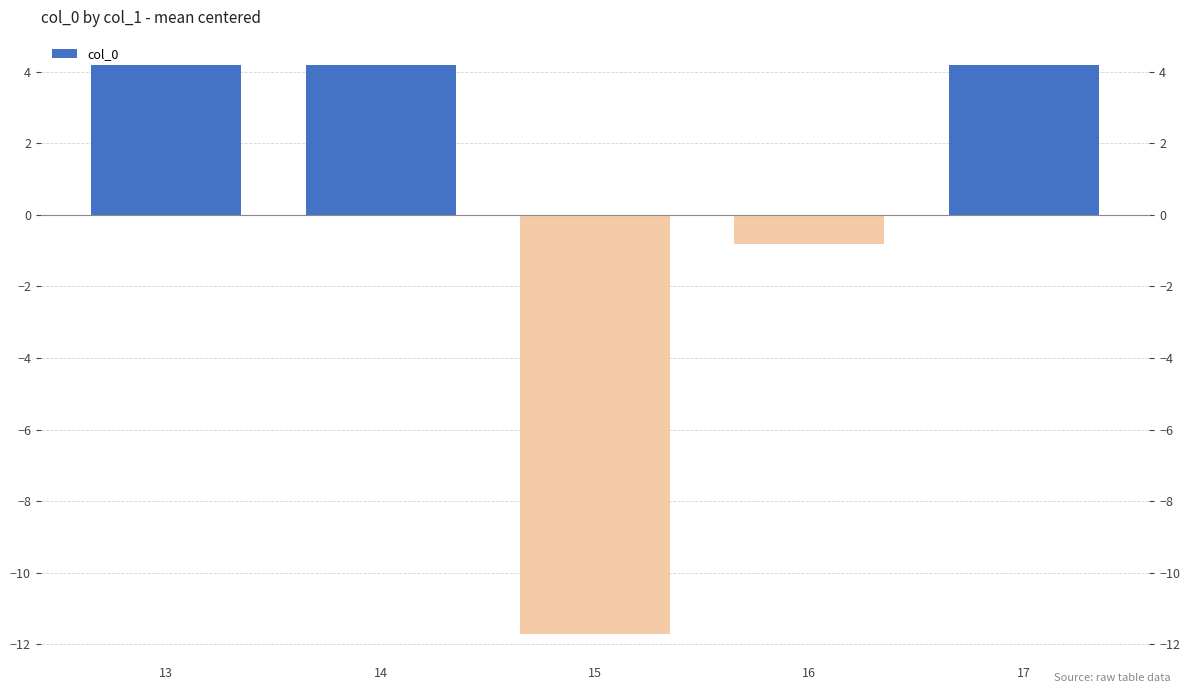

Rank the categories by value from highest to lowest.

13, 14, 17, 16, 15